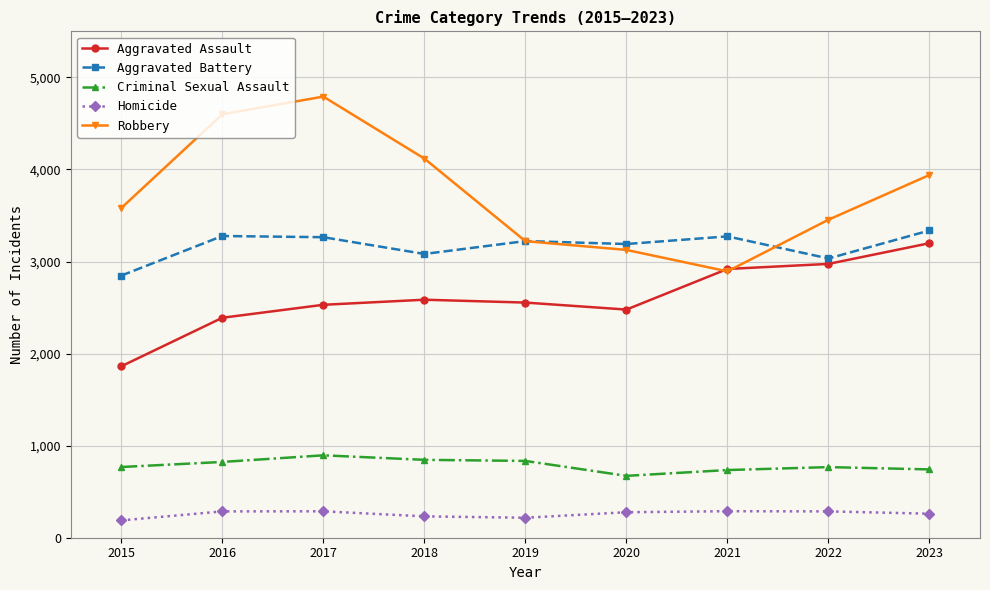

What is the total value across all series at 2018?

10863